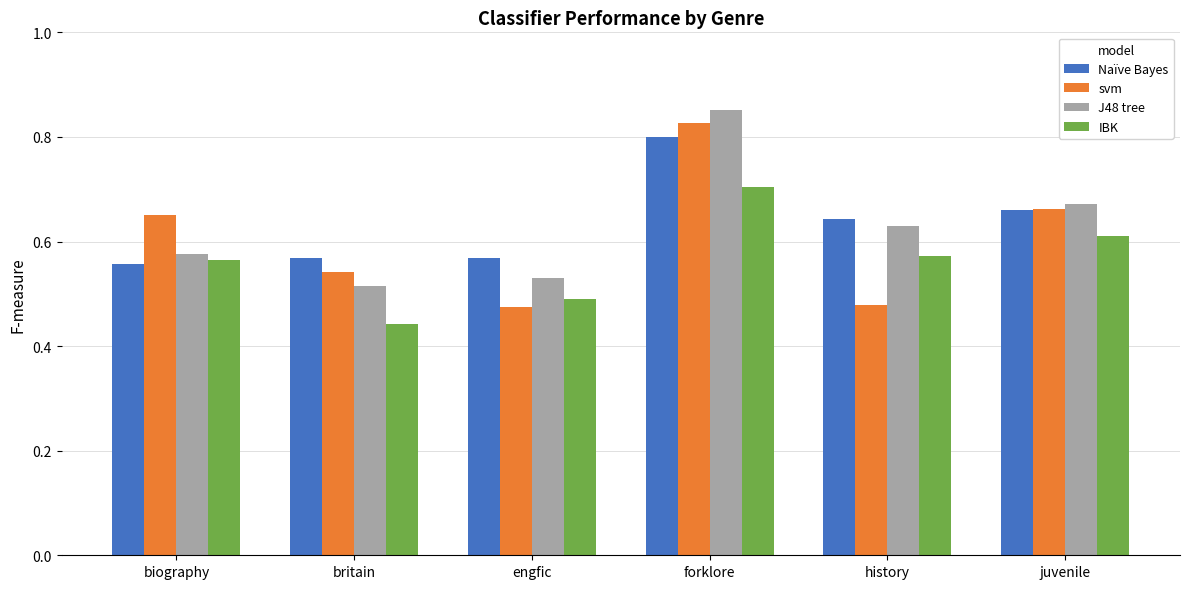

What is the difference between the highest and lowest values at biography?

0.1